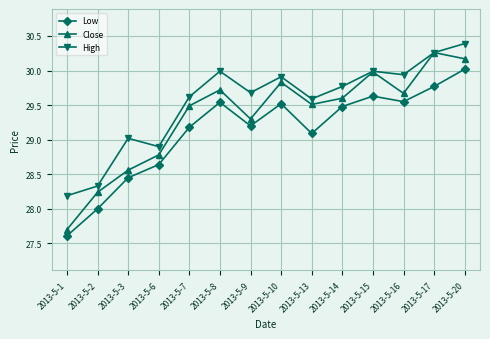

Rank the series by their maximum value, from highest to lowest.

High, Close, Low